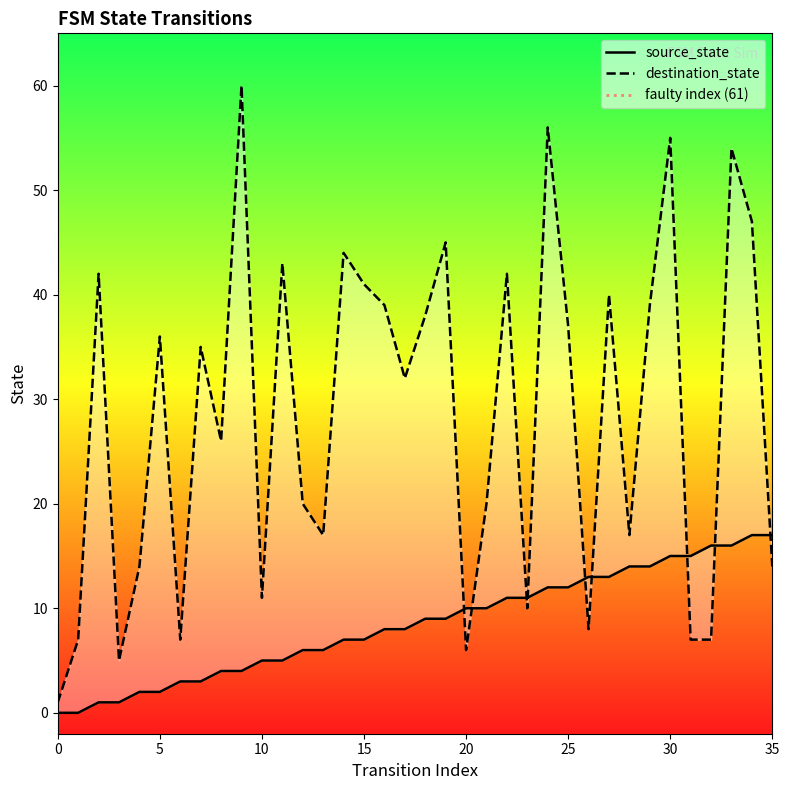

What is the value of the source_state point at the 33rd from the left?

16